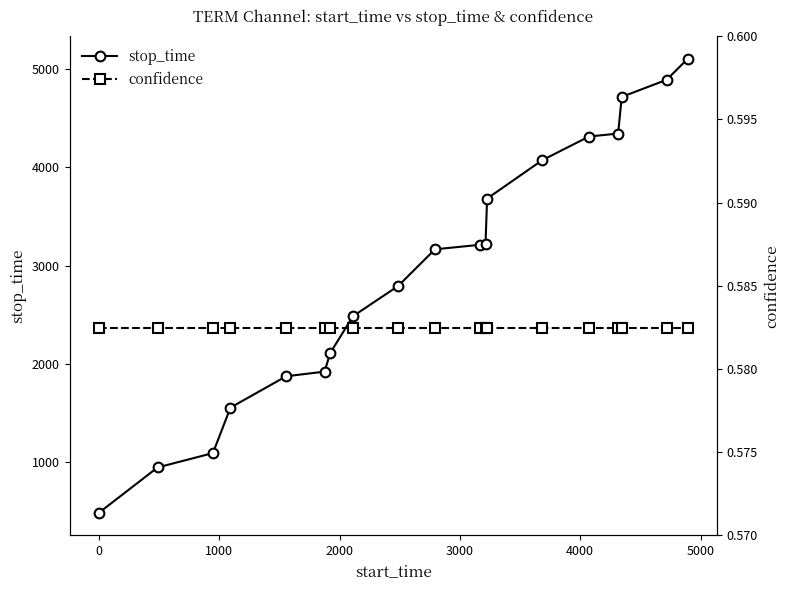

True or false: confidence and stop_time intersect in this chart.

False